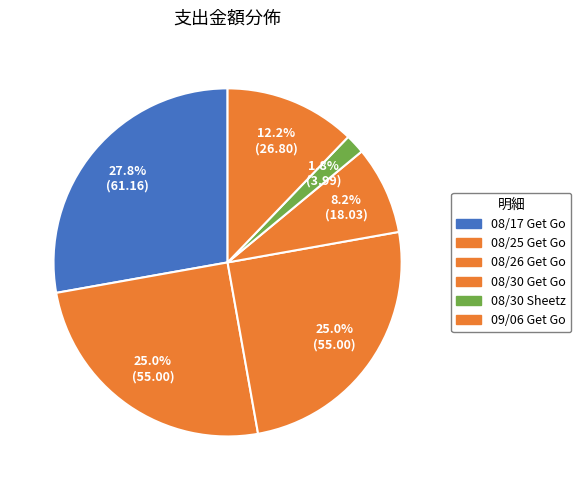

What is the change in value from 08/26 Get Go to 08/30 Sheetz?

-51.0